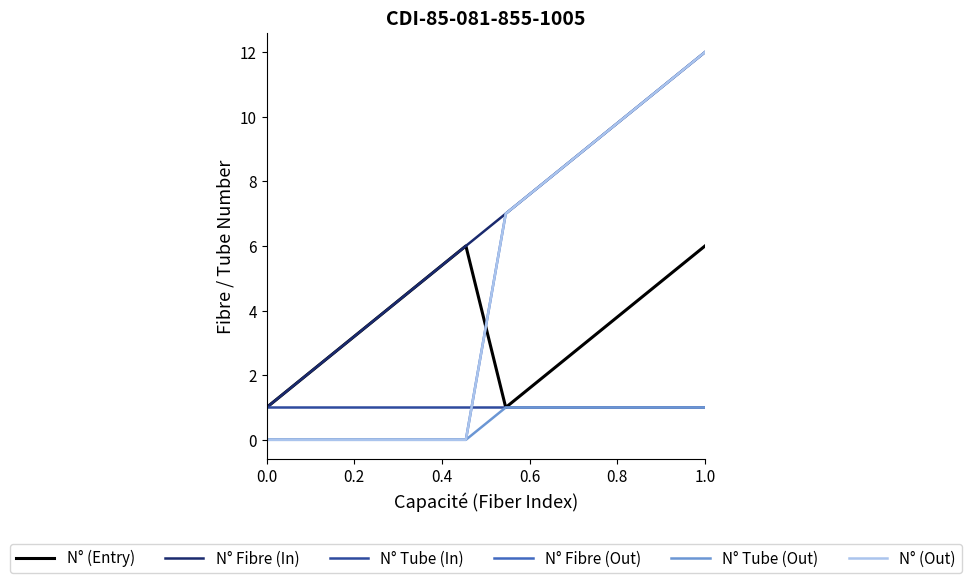

What is the value of the N° Tube (In) point at the 10th from the left?

1